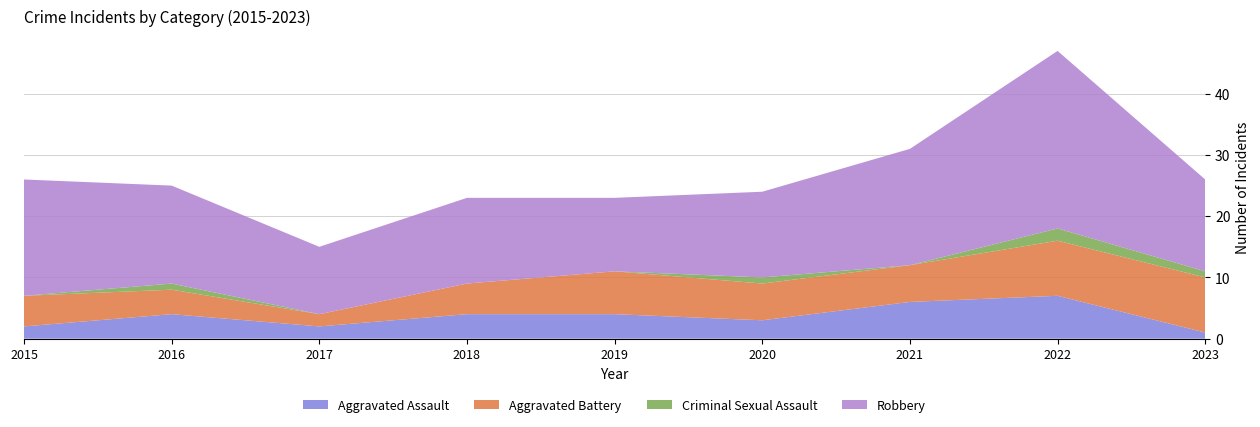

Reading left to right, what are all the values shown in this chart?

Aggravated Assault: 2015=2	2016=4	2017=2	2018=4	2019=4	2020=3	2021=6	2022=7	2023=1
Aggravated Battery: 2015=5	2016=4	2017=2	2018=5	2019=7	2020=6	2021=6	2022=9	2023=9
Criminal Sexual Assault: 2015=0	2016=1	2017=0	2018=0	2019=0	2020=1	2021=0	2022=2	2023=1
Robbery: 2015=19	2016=16	2017=11	2018=14	2019=12	2020=14	2021=19	2022=29	2023=15